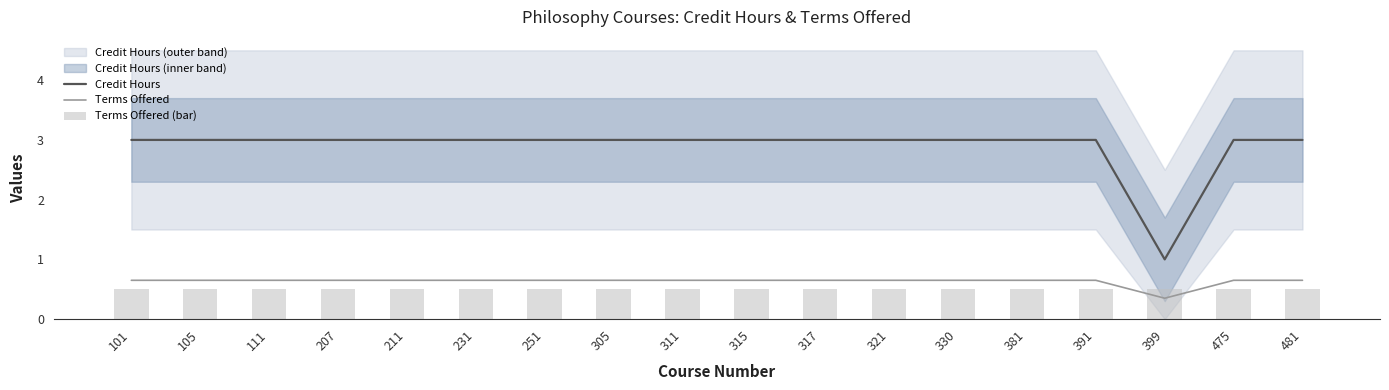

What is the difference between the maximum and minimum values in the Terms Offered series?

0.3